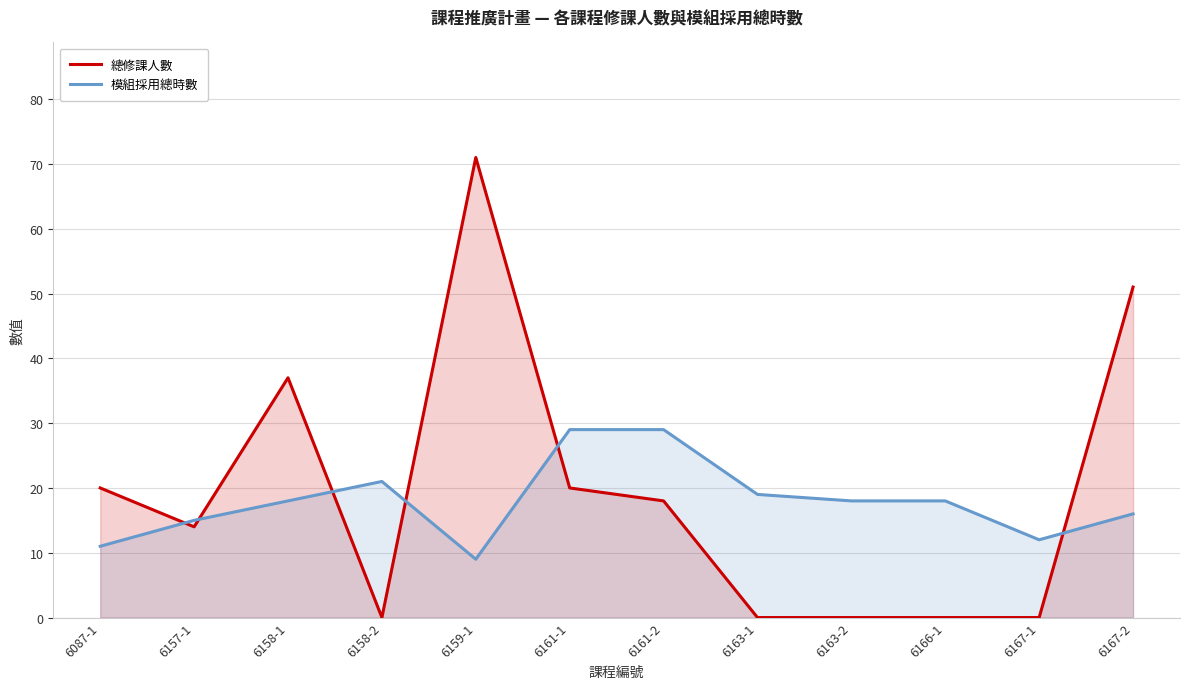

At which category does 模組採用總時數 reach its first local valley?

6159-1